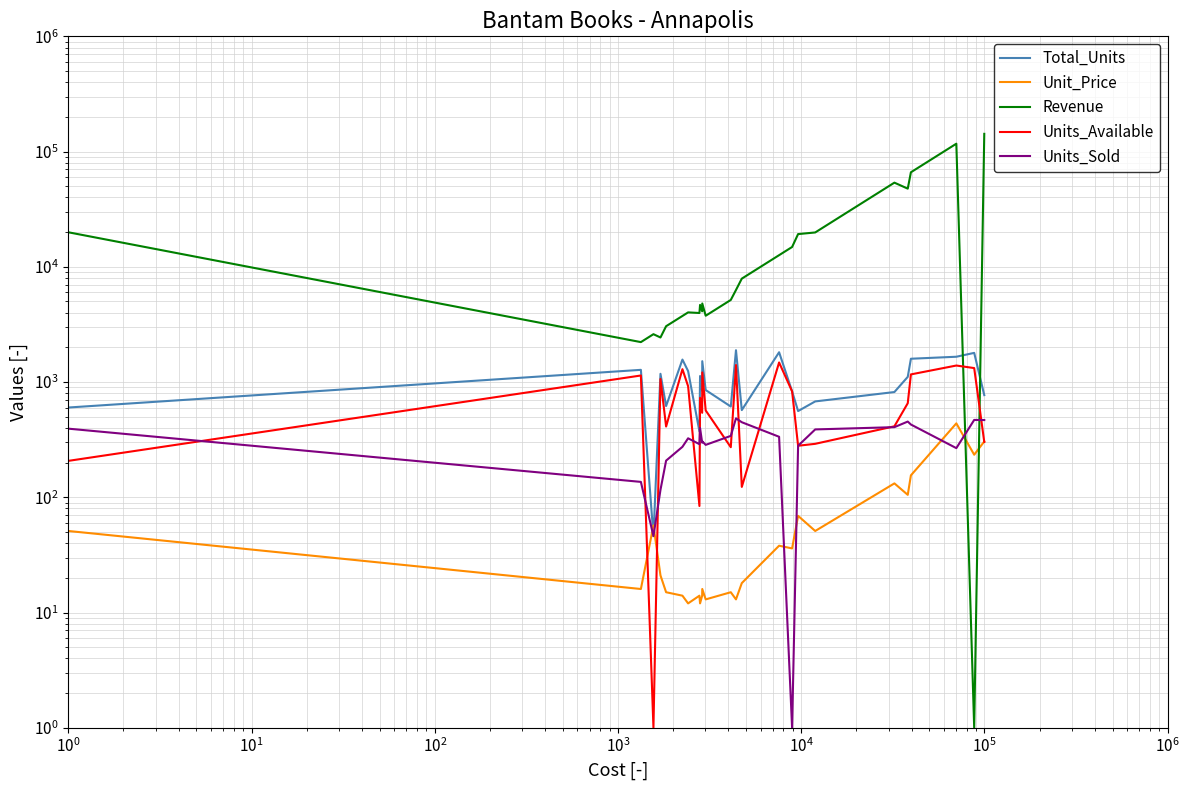

How many lines are shown in the chart?

5